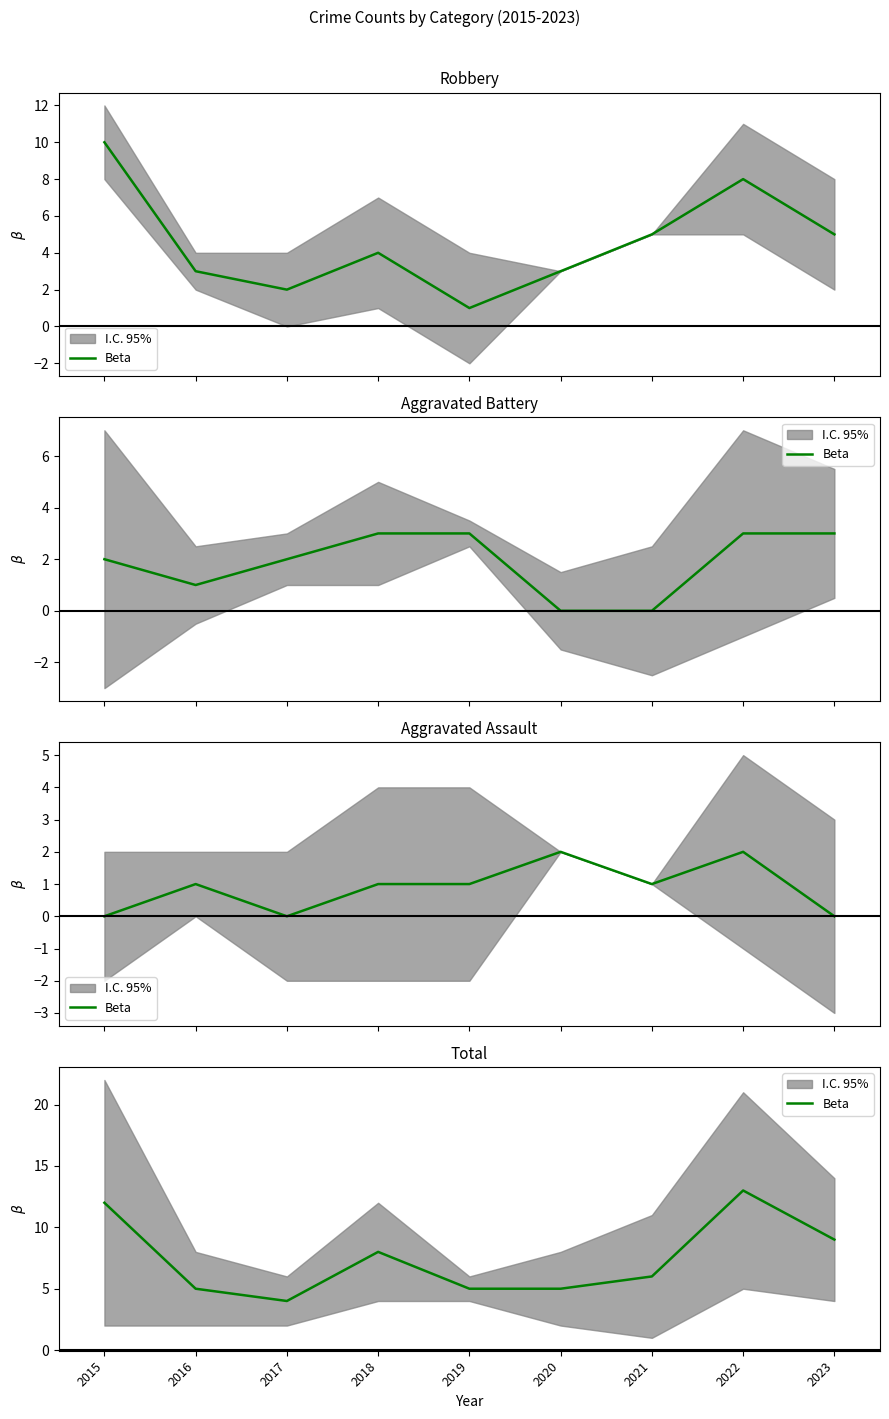

List the labels in order of value, largest first.

2022, 2015, 2023, 2018, 2021, 2016, 2019, 2020, 2017